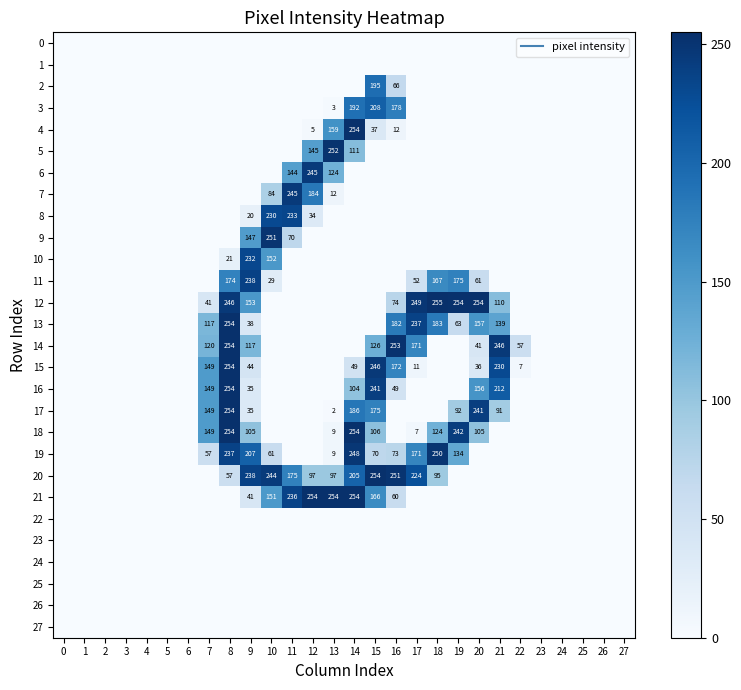

The 6 series shows -144 at 21. True or false?

False